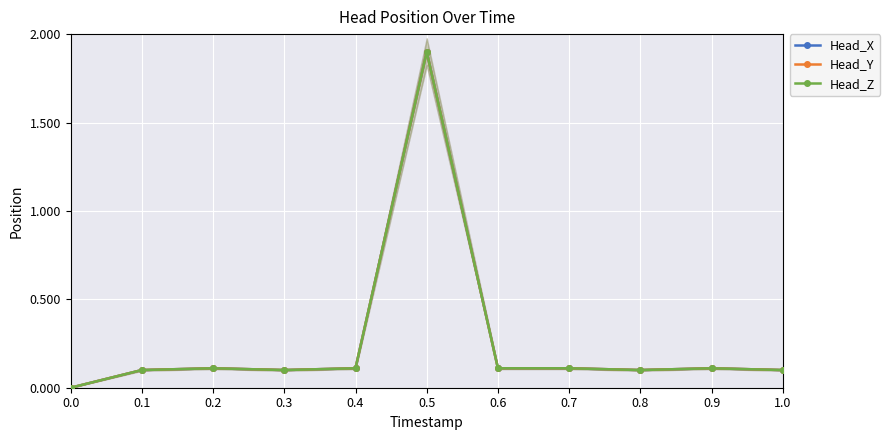

True or false: Head_X has more than 2 interior local peaks.

True